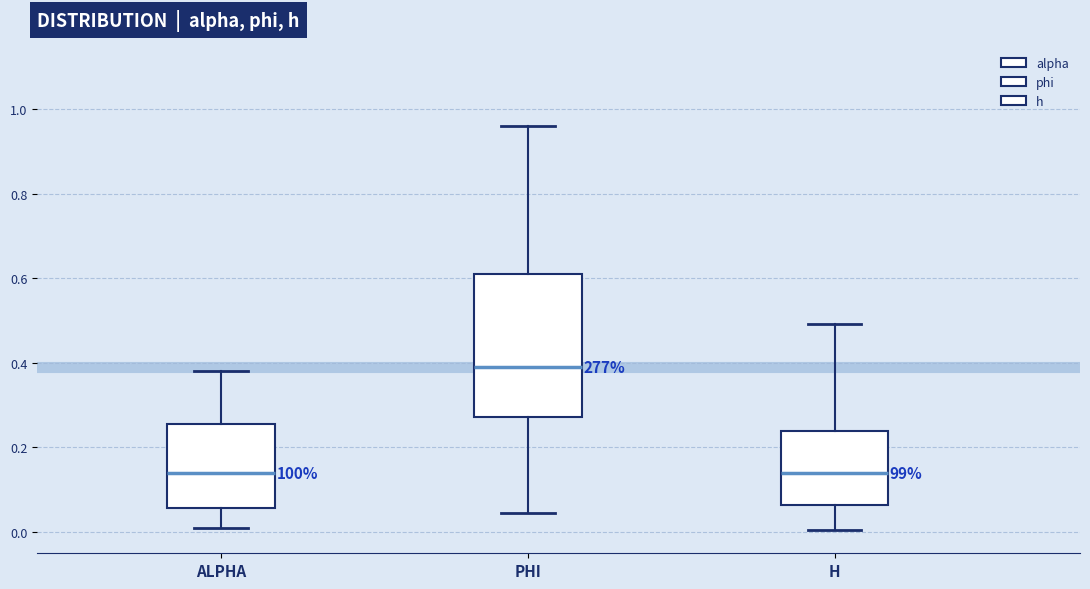

Reading left to right, transcribe this box plot: for each box, give where its median line is, the range the box spans, and where its two whiskers end, as read against the y-axis. The values are not printed on the chart, so give them approximately, as read against the axis.

ALPHA: median 0.14, box 0.06 to 0.26, whiskers 0.00 to 0.38
PHI: median 0.38, box 0.28 to 0.62, whiskers 0.04 to 0.96
H: median 0.14, box 0.06 to 0.24, whiskers 0.00 to 0.50